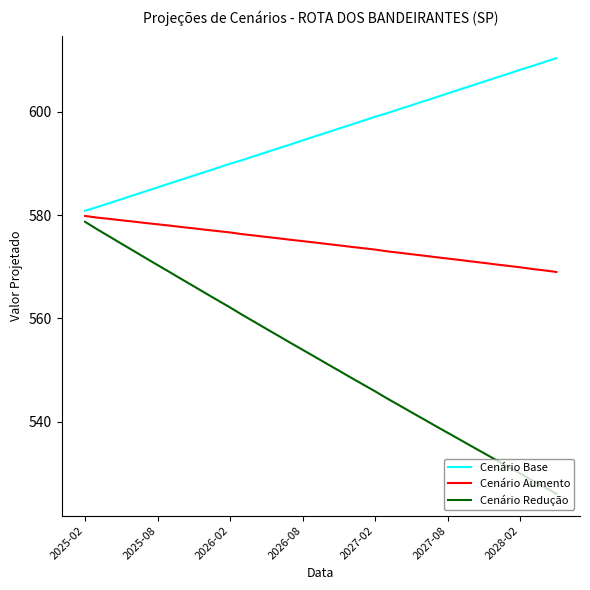

True or false: Cenário Aumento and Cenário Base intersect in this chart.

False